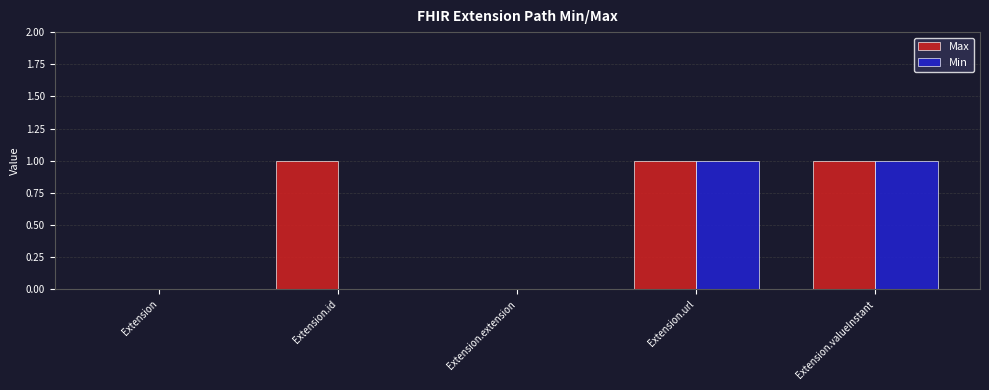

What is the sum of the Max values at Extension.extension and Extension.valueInstant?

1